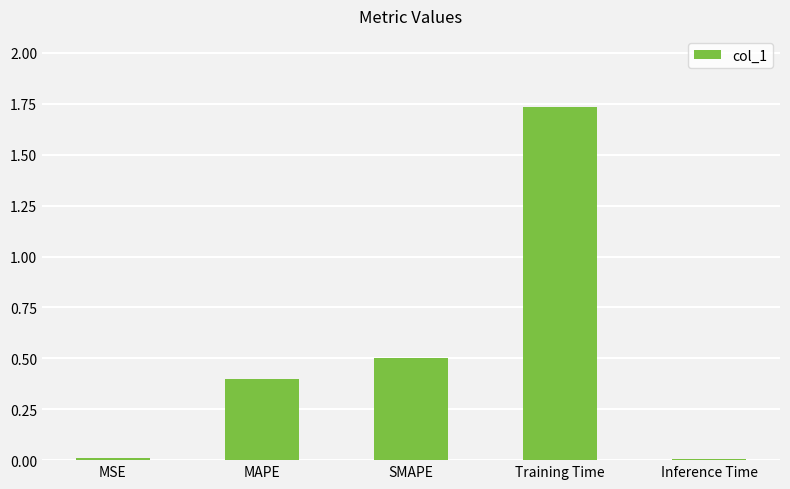

What is the approximate value at MAPE?

0.4